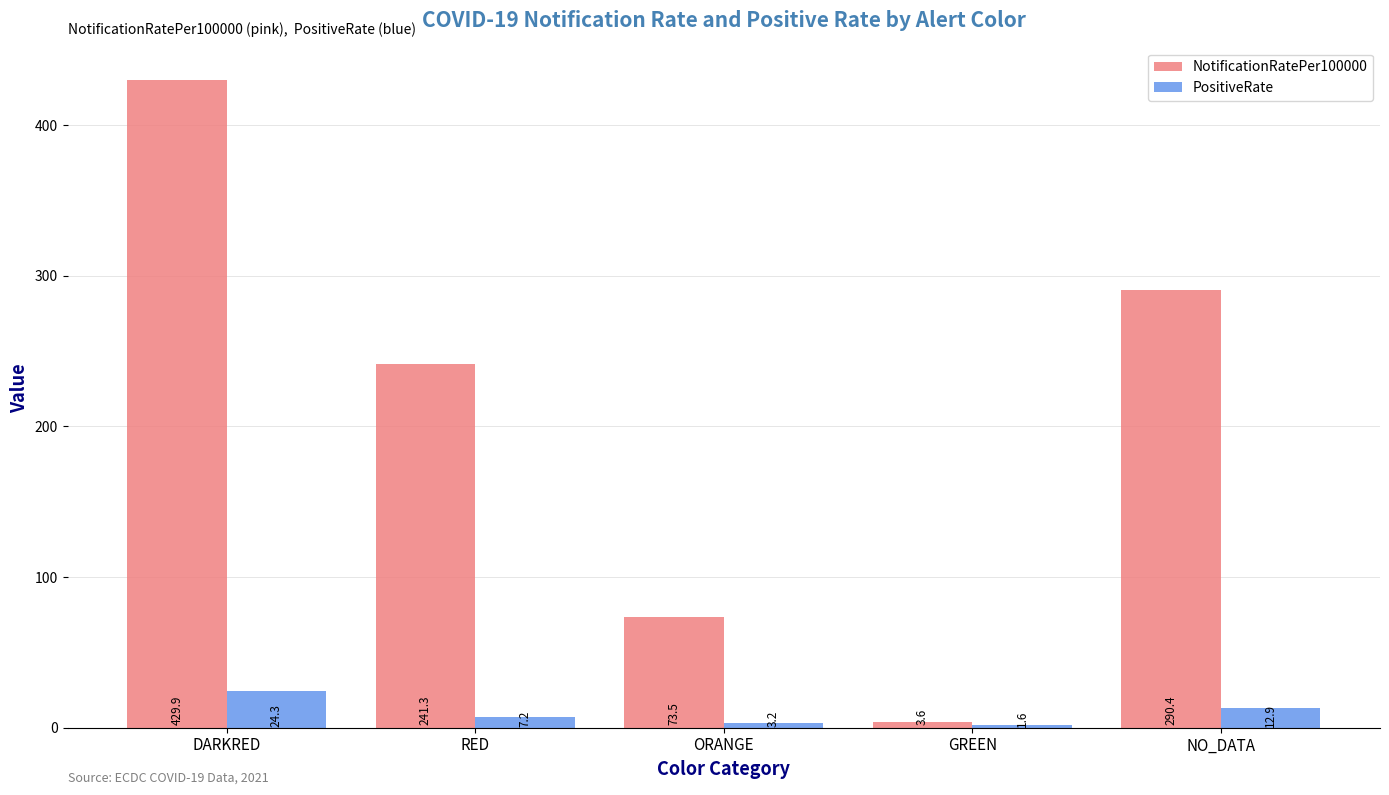

What is the total value across all series at NO_DATA?

303.3